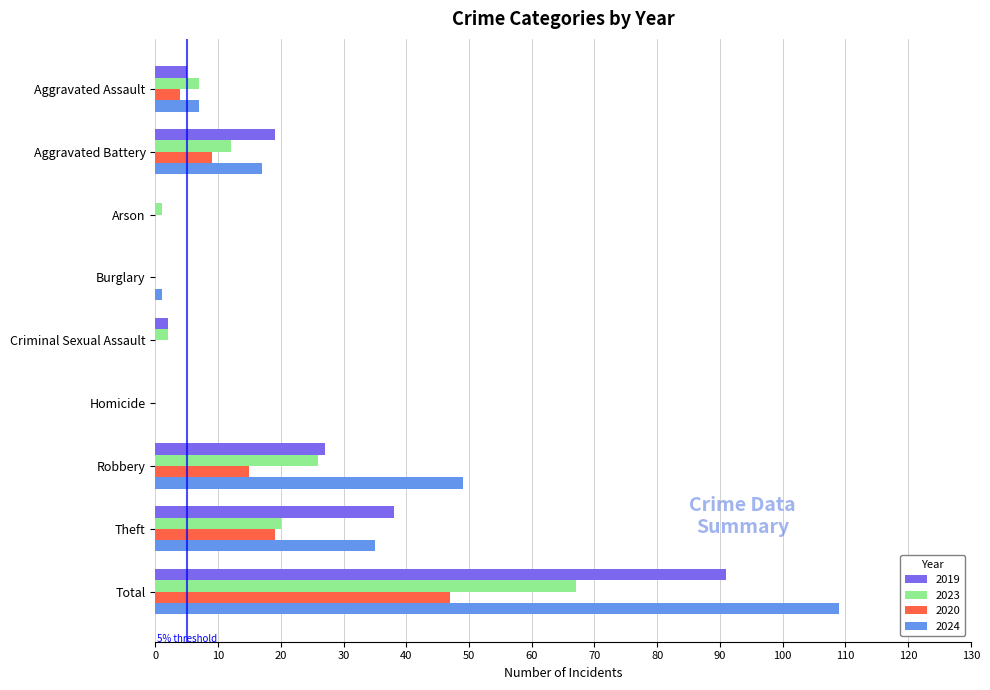

What is the sum of all 2019 values?

182